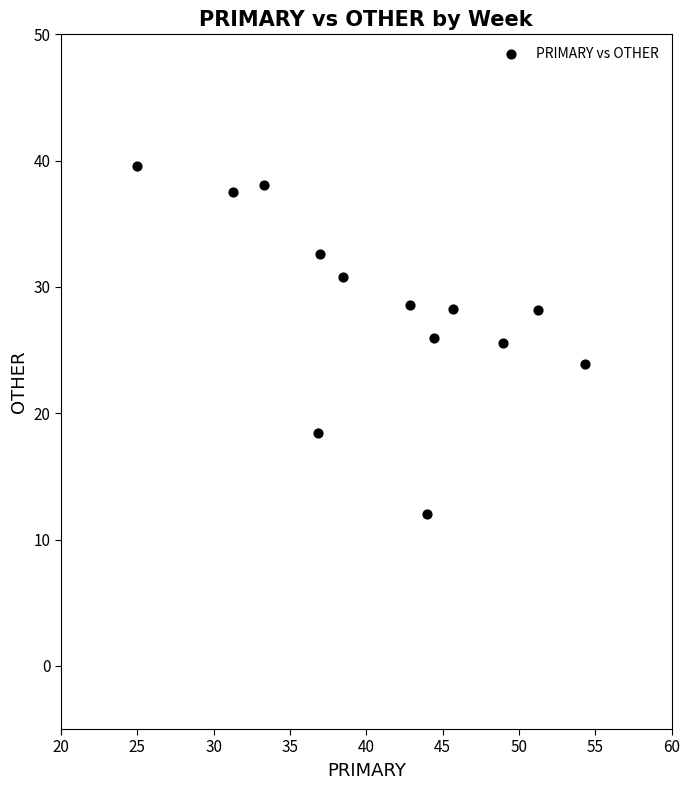

What is the range of Y values (max minus min)?

27.6